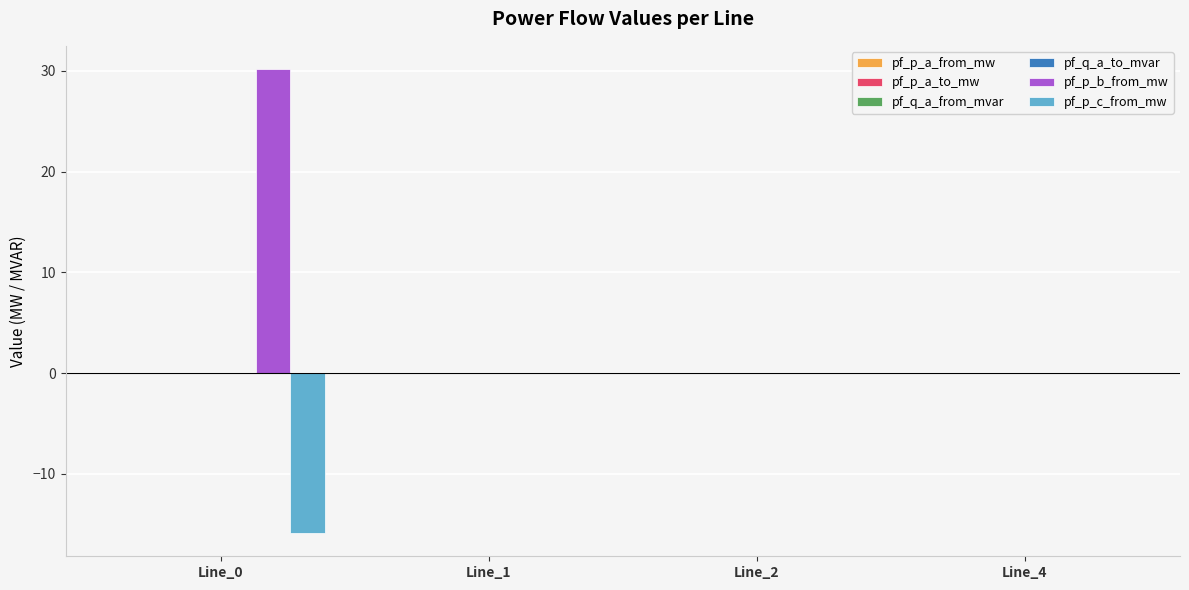

What is the maximum value shown in the chart?

30.2